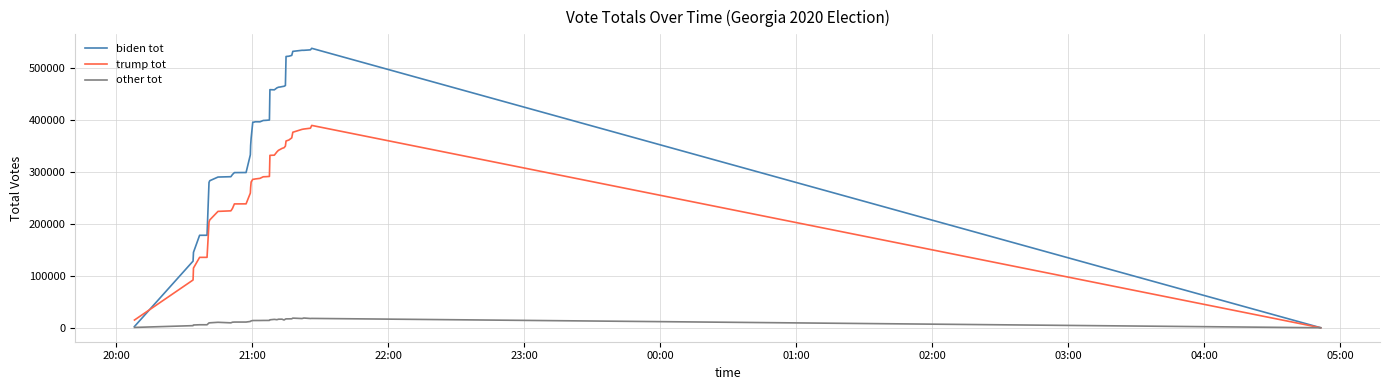

List the series in order of their overall mean, highest first.

biden tot, trump tot, other tot